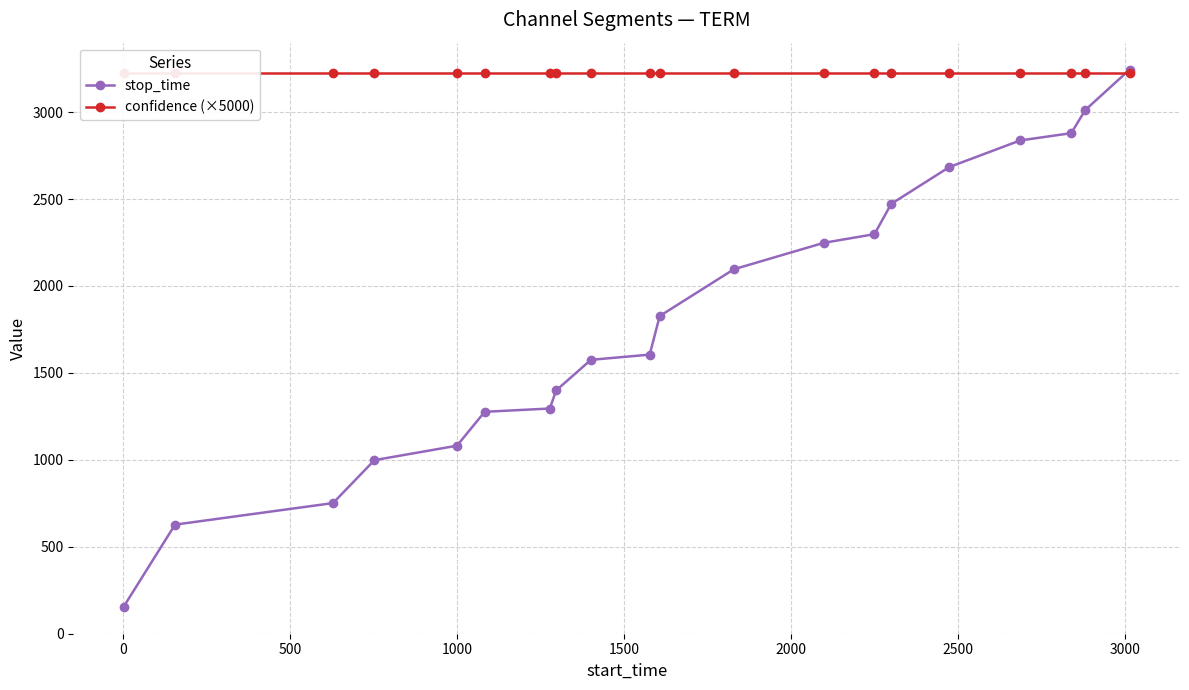

What is the value of the stop_time point at the 5th from the left?

1081